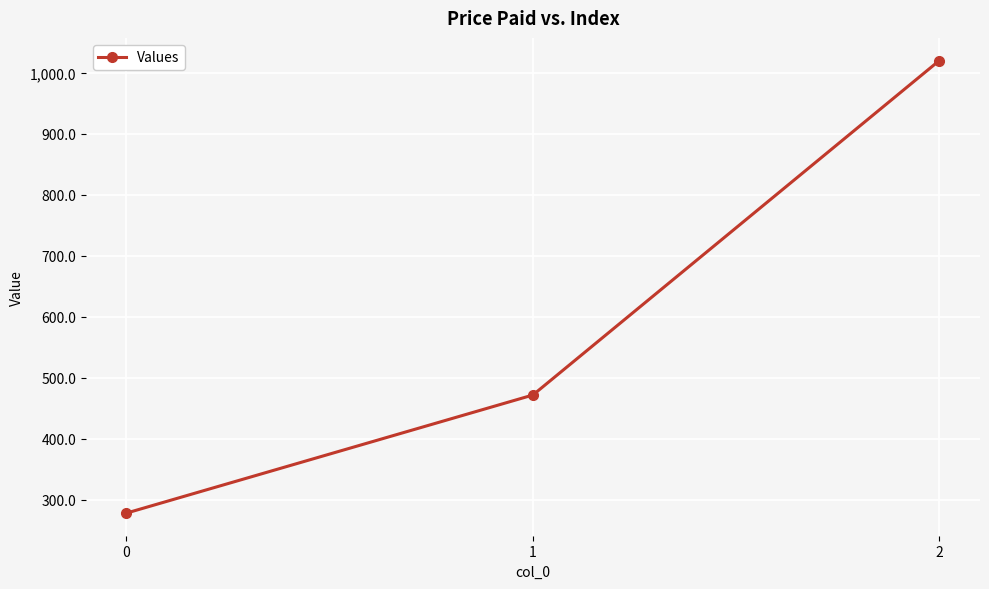

List the labels in order of value, smallest first.

0, 1, 2